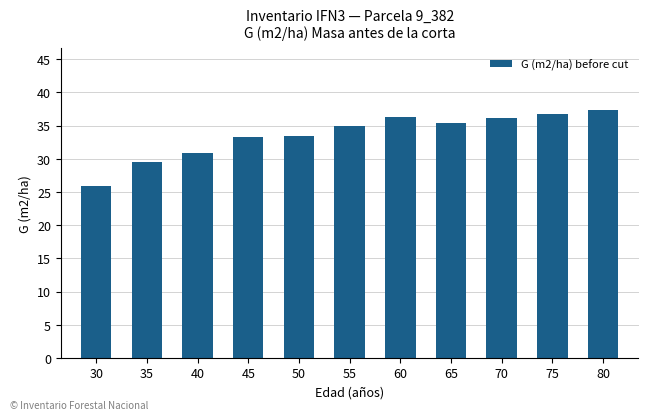

What is the maximum value shown in the chart?

37.3